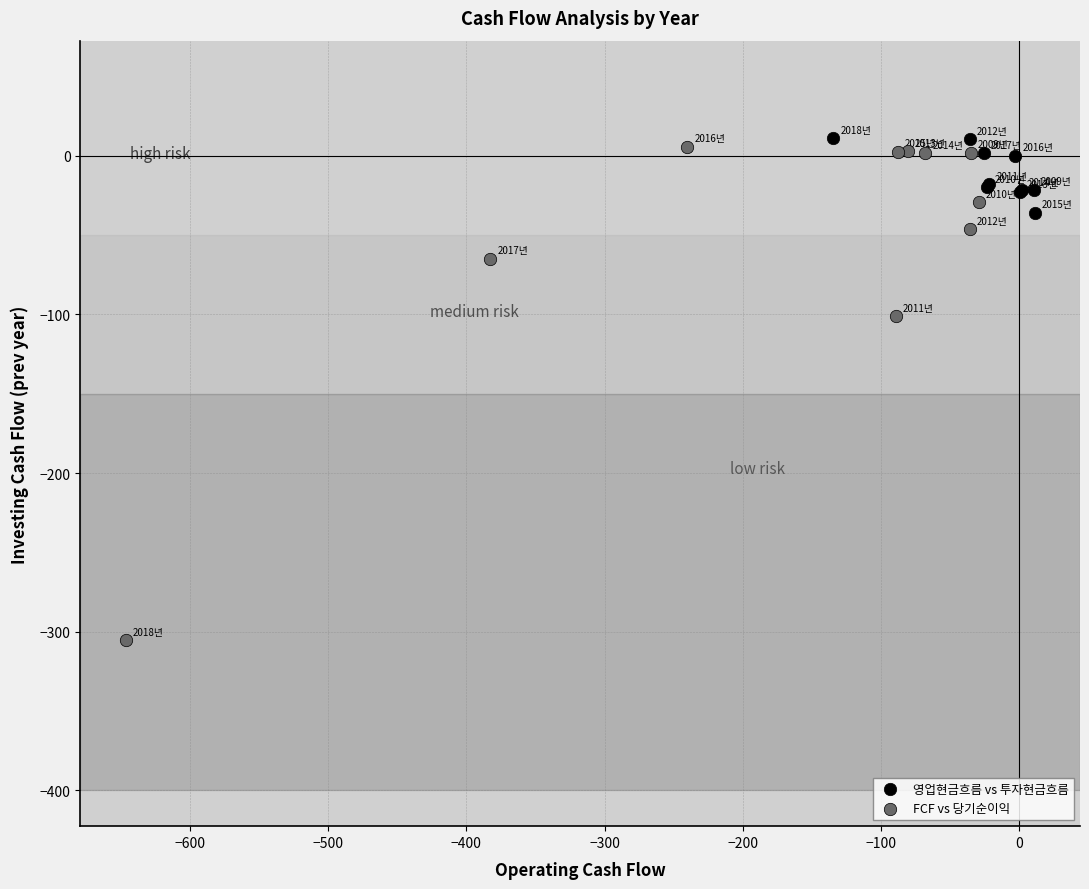

Which series contains the lowest Y value?

FCF vs 당기순이익